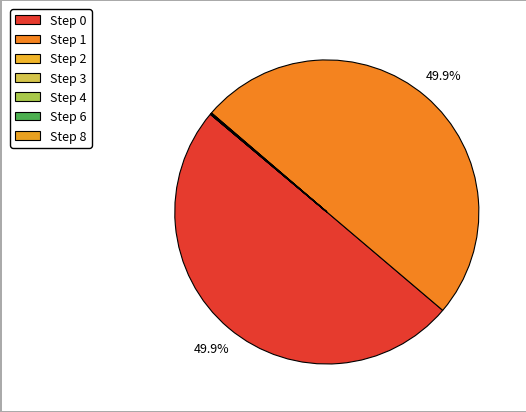

Is there a majority slice in this chart?

No